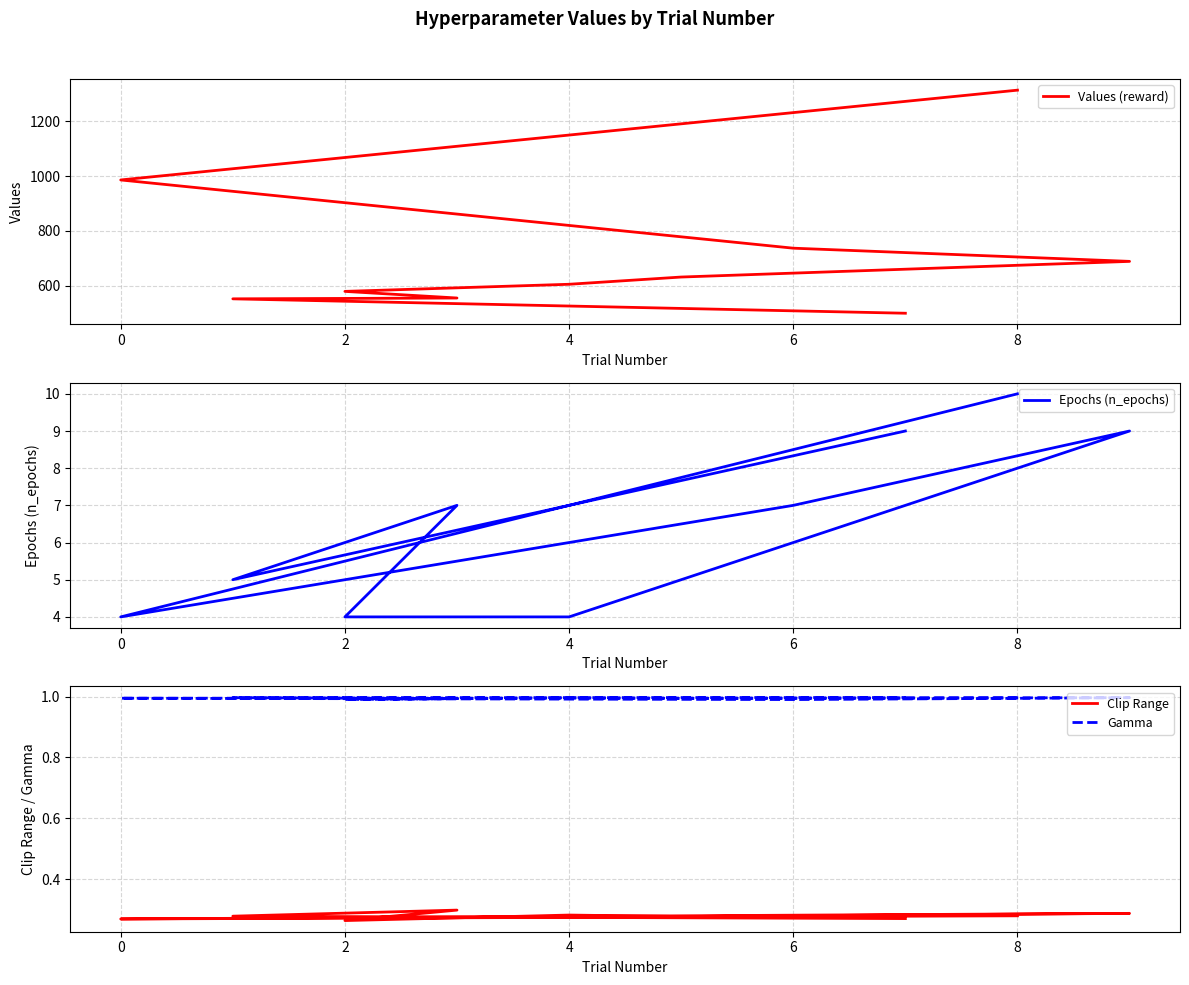

What is the difference between the maximum and minimum values in the Epochs (n_epochs) series?

6.0